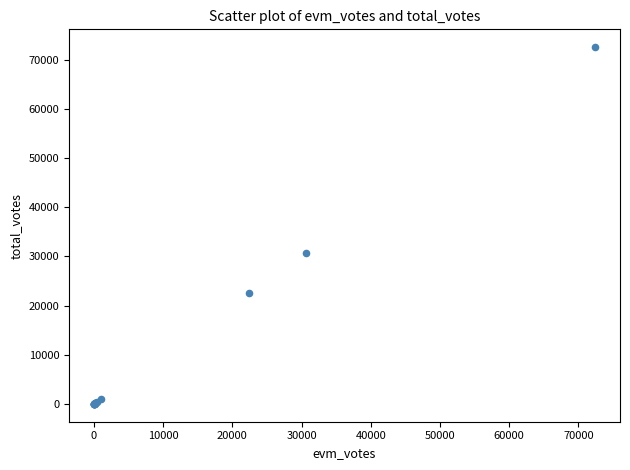

What Y value in the scatter plot is closest to 36292?

30730